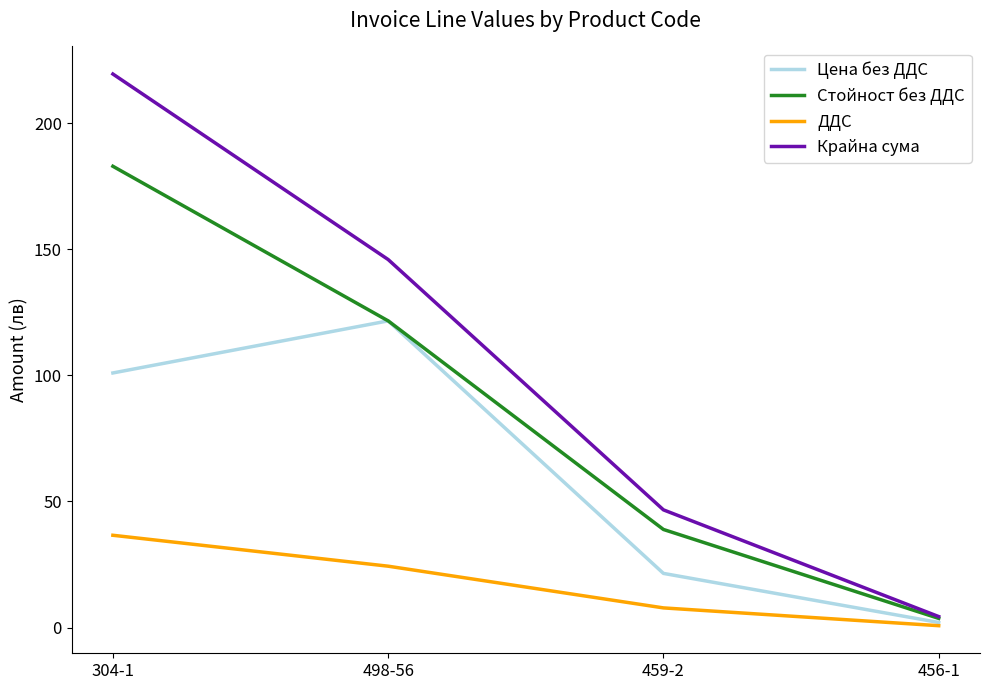

True or false: ДДС has more than 1 interior local peaks.

False